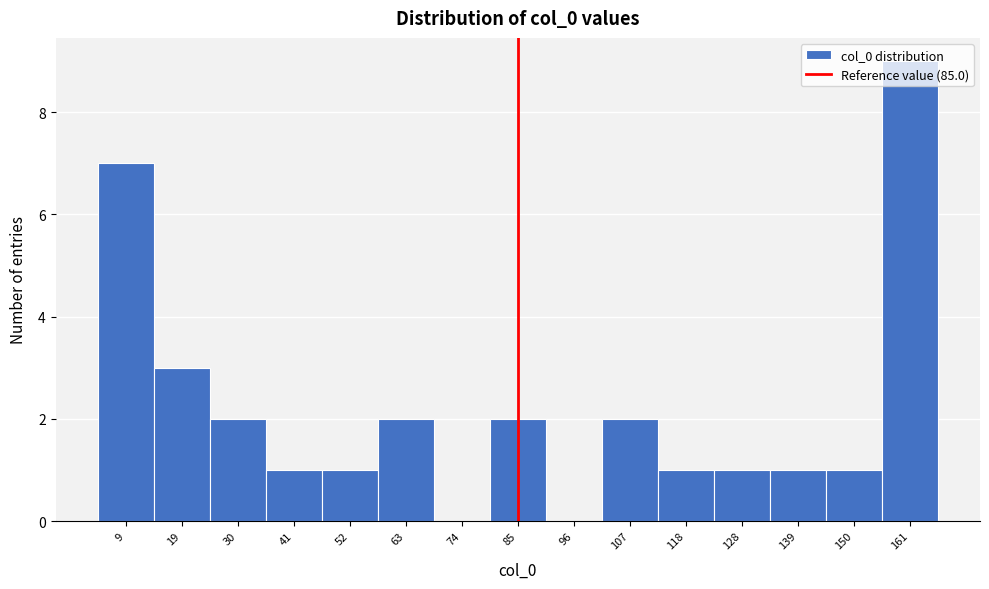

Reading left to right, list every bar in this chart as the range it spans on the x-axis followed by its height. Neither the bar edges nor the heights are printed on the chart, so give them approximately, as read against the axes.

4 to 14: 7
14 to 24: 3
24 to 36: 2
36 to 46: 1
46 to 58: 1
58 to 68: 2
68 to 80: 0
80 to 90: 2
90 to 102: 0
102 to 112: 2
112 to 124: 1
124 to 134: 1
134 to 144: 1
144 to 156: 1
156 to 166: 9